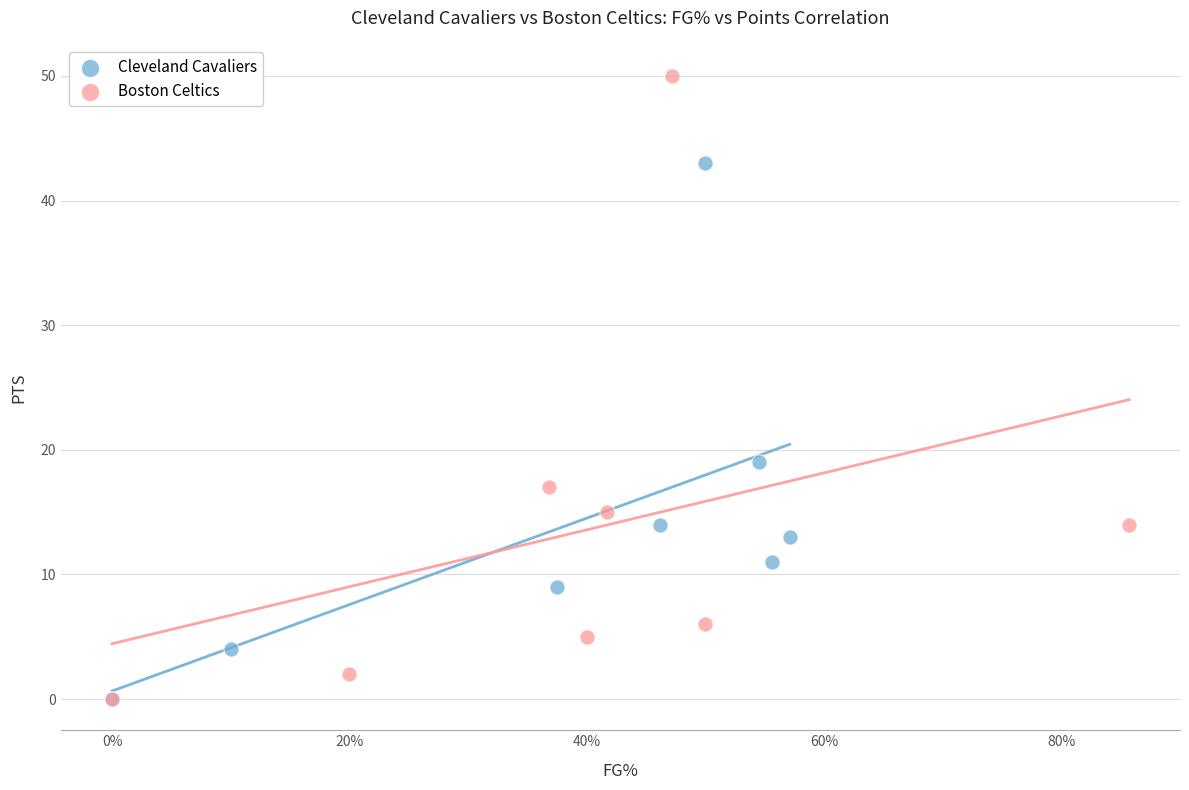

What are all the series names shown in the legend?

Cleveland Cavaliers, Boston Celtics